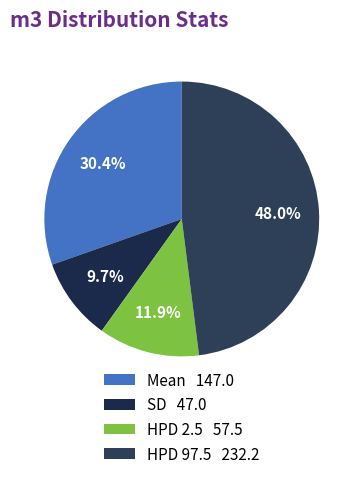

How many segments does this pie chart have?

4